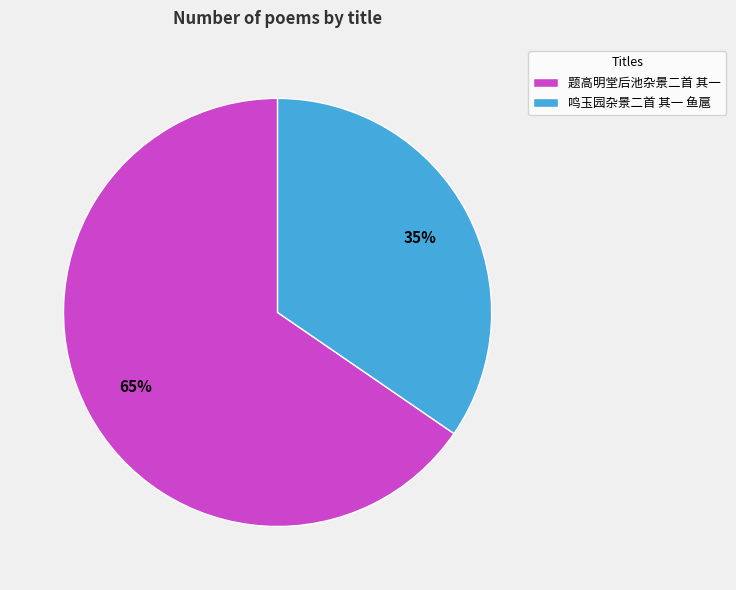

Which category accounts for the majority?

题高明堂后池杂景二首 其一